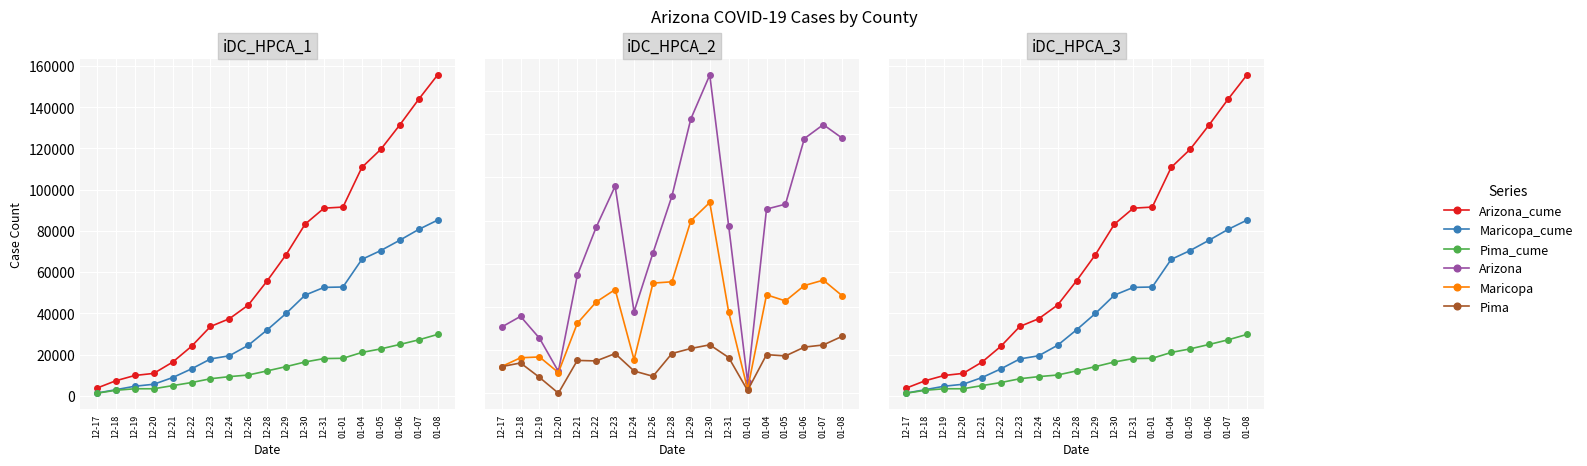

Which category has the highest value in the Arizona_cume series?

01-08